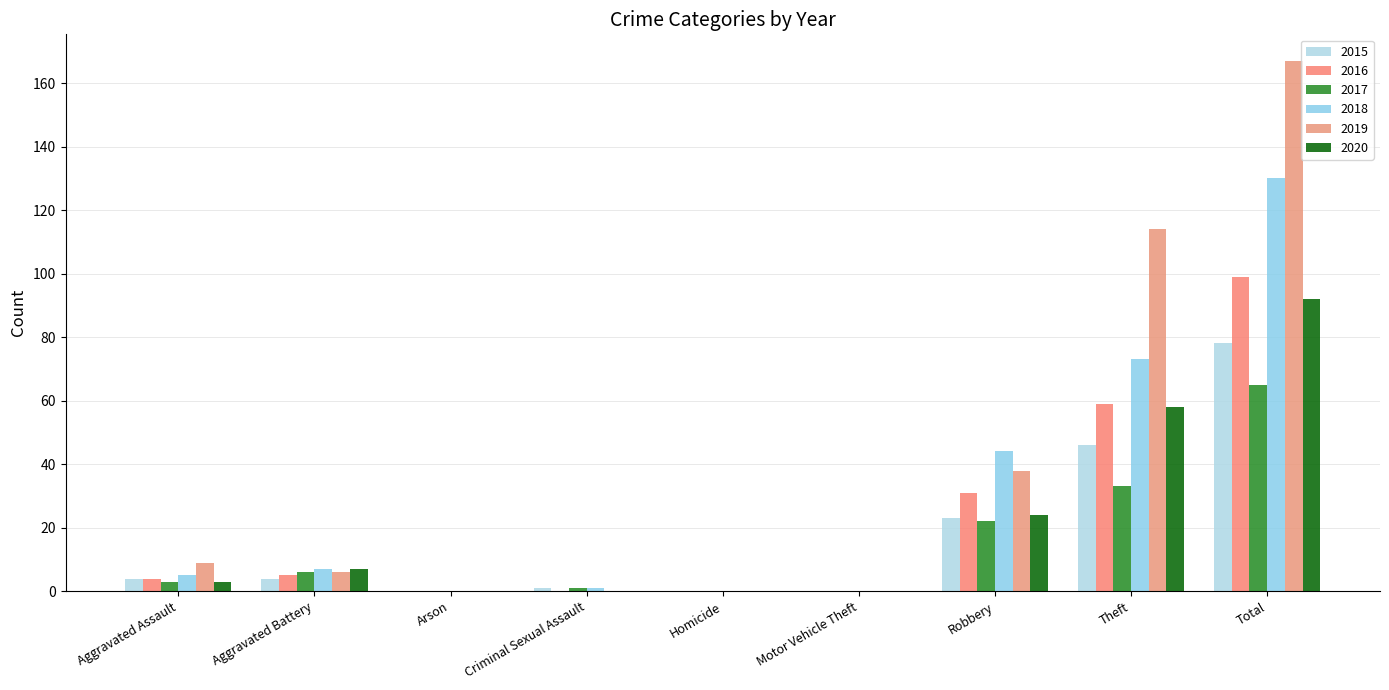

Reading left to right, extract all data points from this chart.

2015: Aggravated Assault=4	Aggravated Battery=4	Arson=0	Criminal Sexual Assault=1	Homicide=0	Motor Vehicle Theft=0	Robbery=23	Theft=46	Total=78
2016: Aggravated Assault=4	Aggravated Battery=5	Arson=0	Criminal Sexual Assault=0	Homicide=0	Motor Vehicle Theft=0	Robbery=31	Theft=59	Total=99
2017: Aggravated Assault=3	Aggravated Battery=6	Arson=0	Criminal Sexual Assault=1	Homicide=0	Motor Vehicle Theft=0	Robbery=22	Theft=33	Total=65
2018: Aggravated Assault=5	Aggravated Battery=7	Arson=0	Criminal Sexual Assault=1	Homicide=0	Motor Vehicle Theft=0	Robbery=44	Theft=73	Total=130
2019: Aggravated Assault=9	Aggravated Battery=6	Arson=0	Criminal Sexual Assault=0	Homicide=0	Motor Vehicle Theft=0	Robbery=38	Theft=114	Total=167
2020: Aggravated Assault=3	Aggravated Battery=7	Arson=0	Criminal Sexual Assault=0	Homicide=0	Motor Vehicle Theft=0	Robbery=24	Theft=58	Total=92